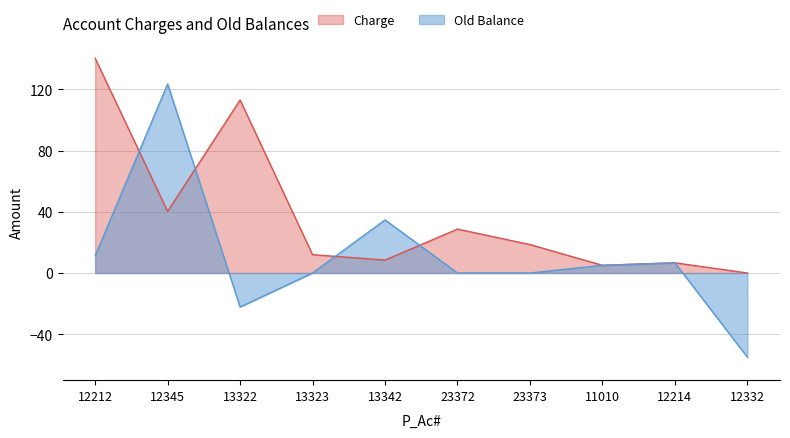

The value of Charge at 12212 is 237.3. True or false?

False